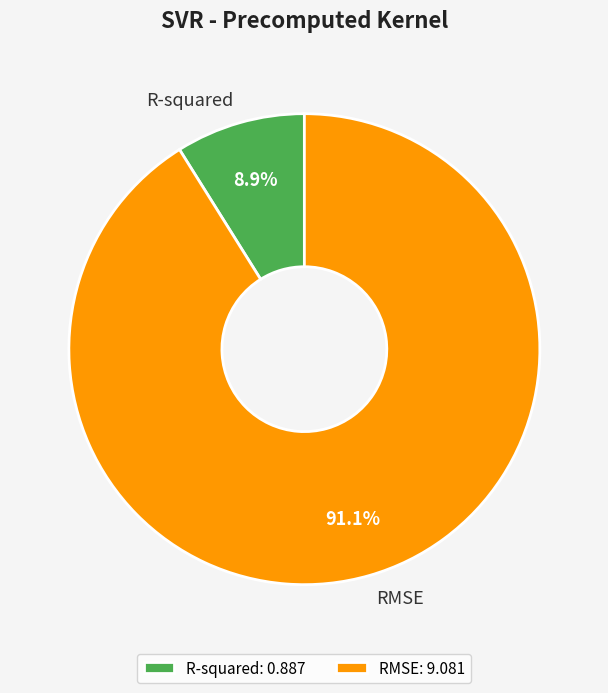

To the nearest percent, what portion does R-squared represent?

9%